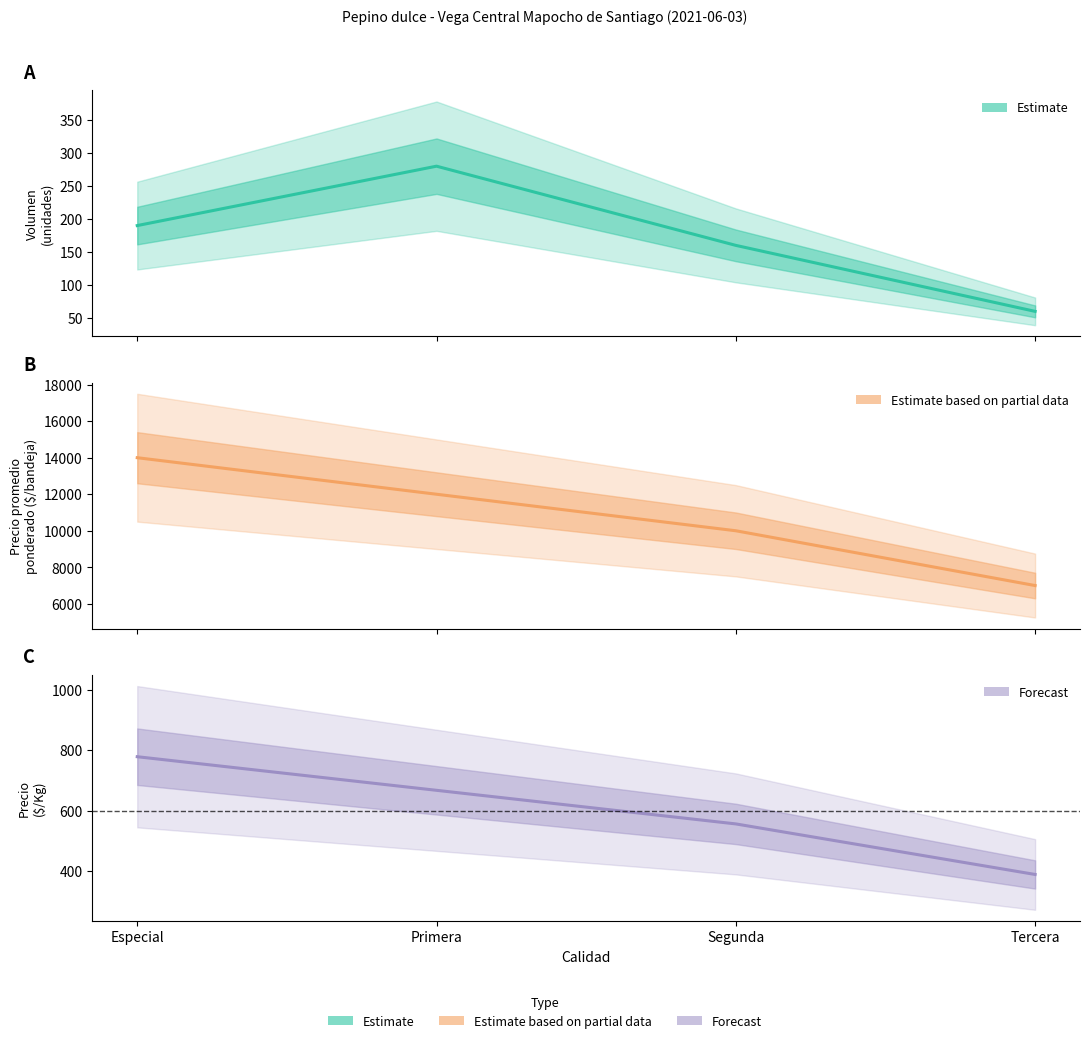

How many data points does each series have?

4